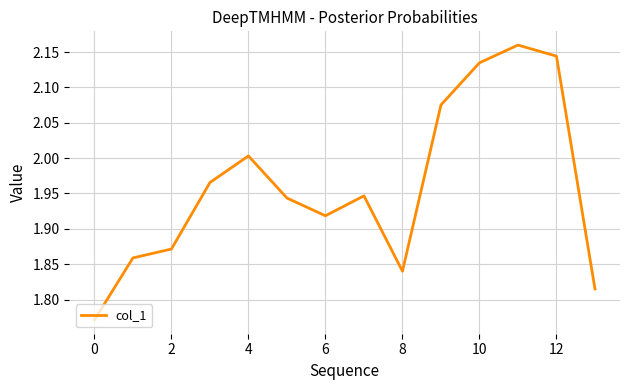

What is the difference between the maximum and minimum values?

0.4